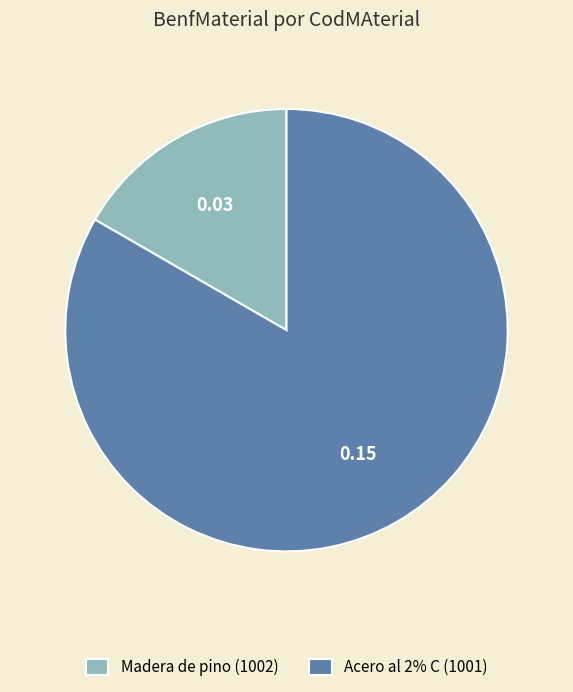

Is it true that Madera de pino (1002) is 22% of the pie?

False